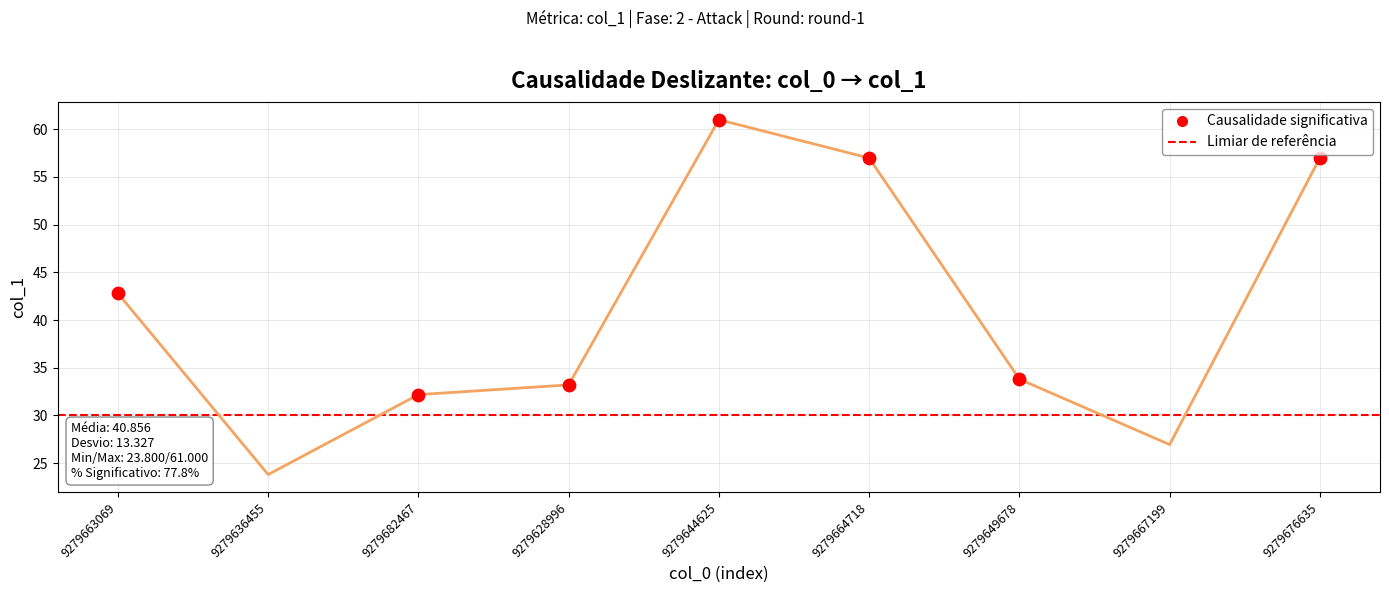

Which has a higher value, 9279667199 or 9279664718?

9279664718